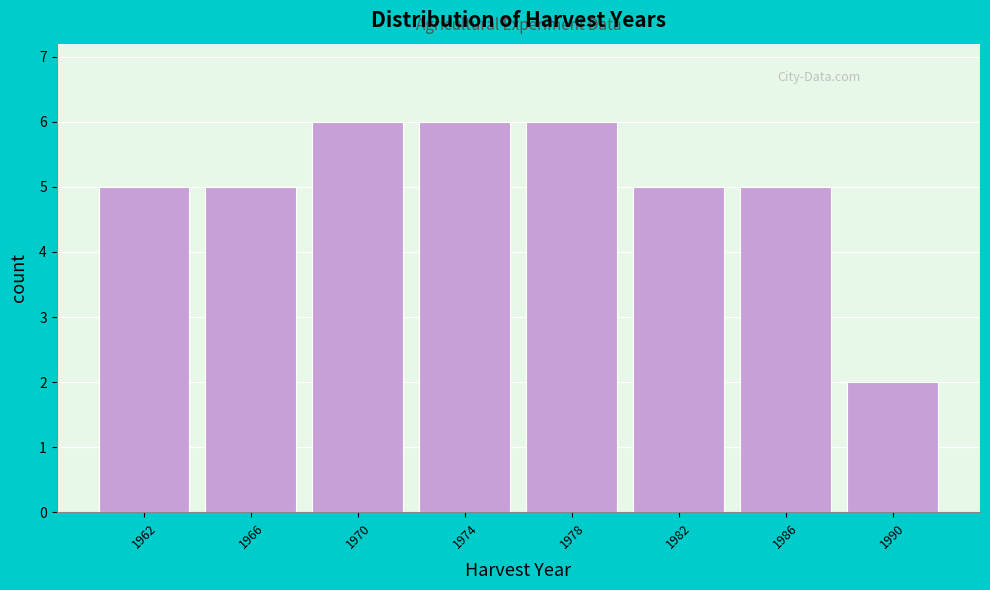

Reading left to right, what are all the values shown in this chart?

5	5	6	6	6	5	5	2